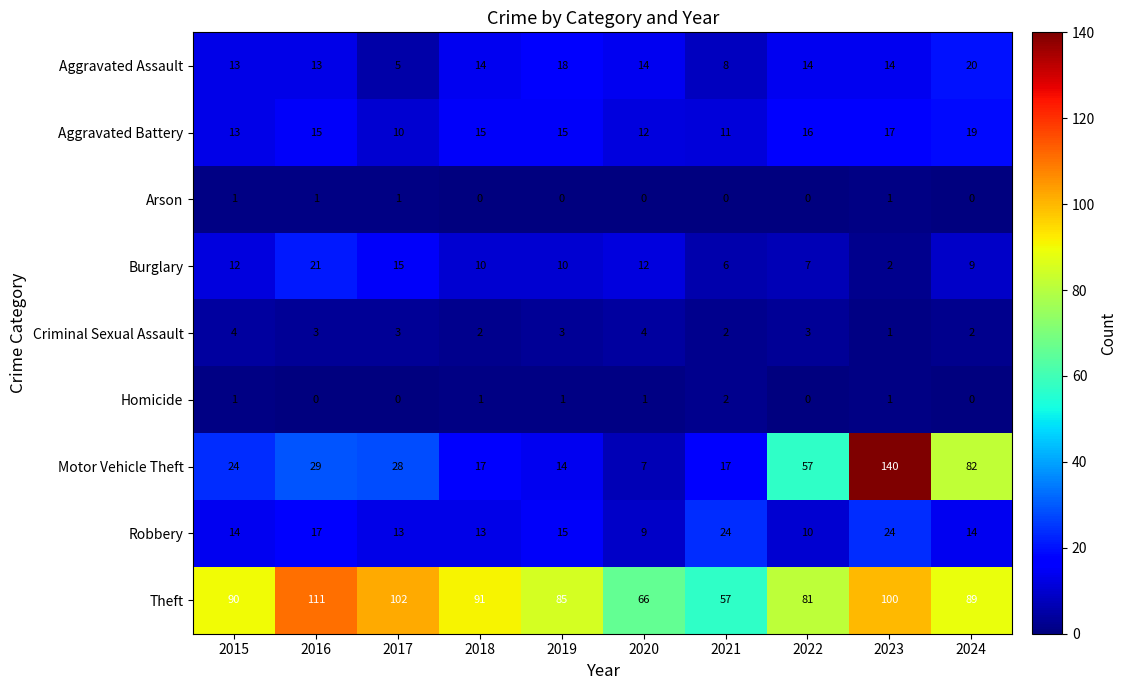

Read the Theft value at 2016, to the nearest 5.

110